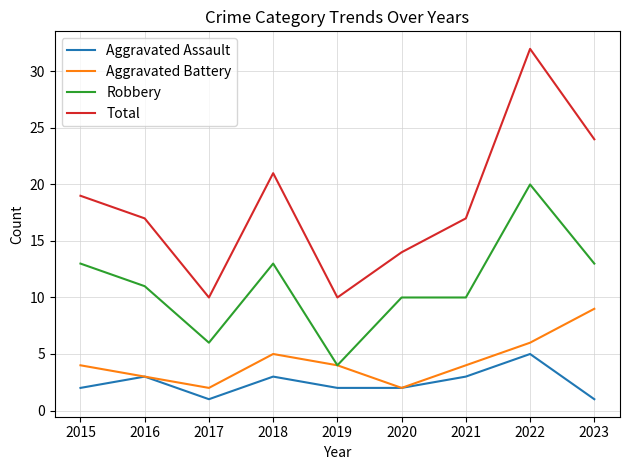

What is the lowest value of the Total series?

10